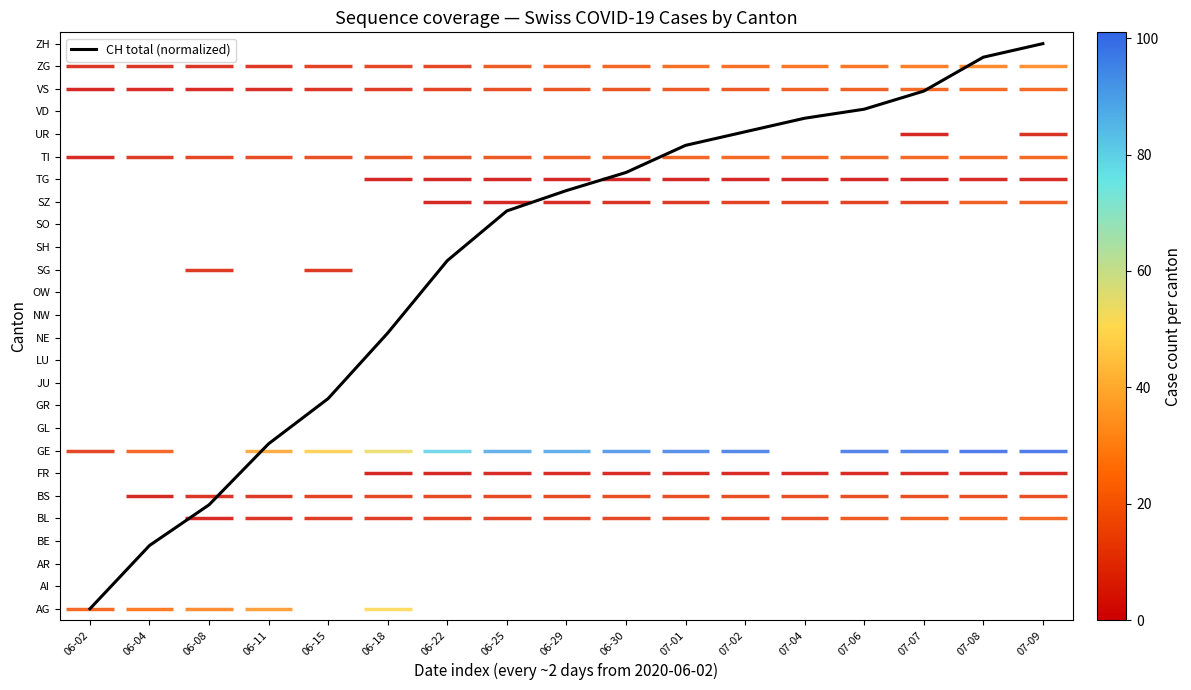

Reading left to right, transcribe all the data shown in this chart.

0.0	2.8	4.6	7.3	9.3	12.2	15.4	17.6	18.5	19.3	20.5	21.1	21.7	22.1	22.9	24.4	25.0